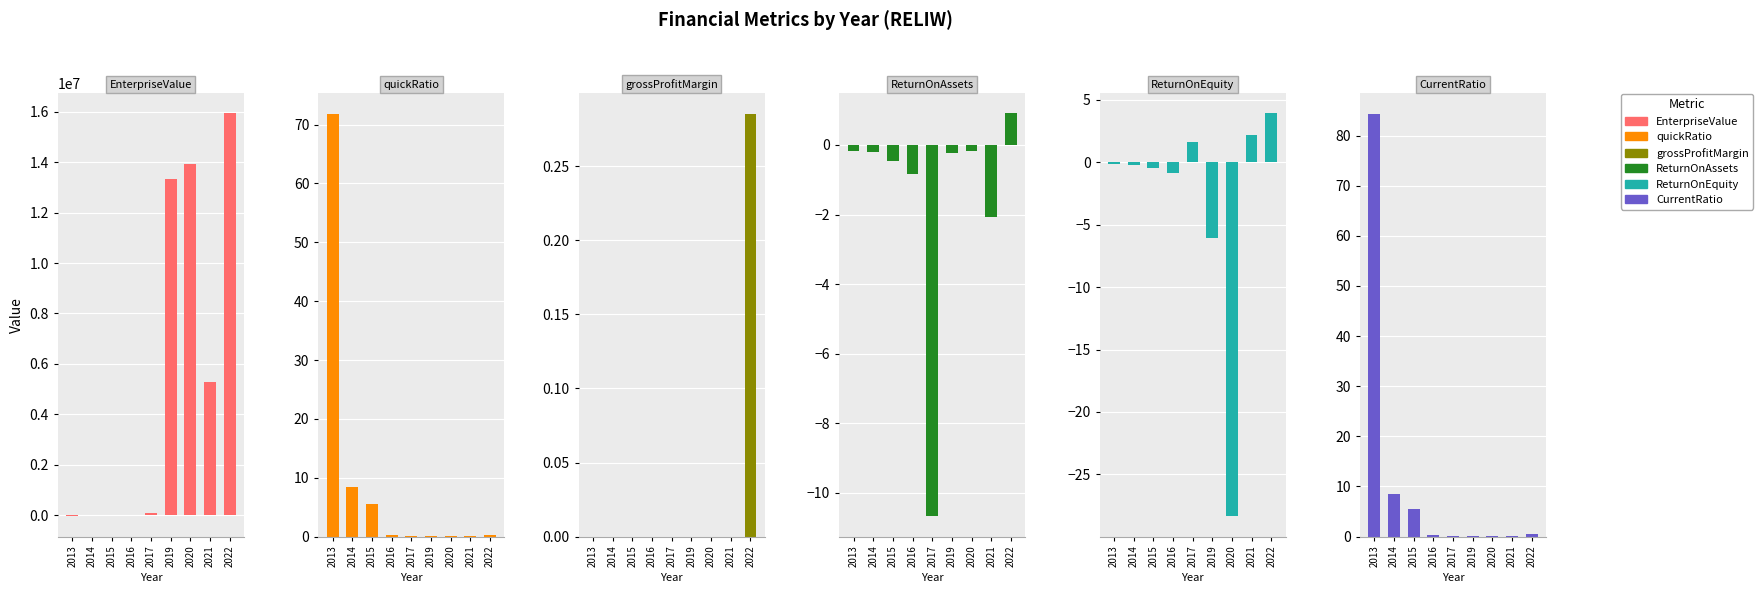

How many bars are there in each group?

6